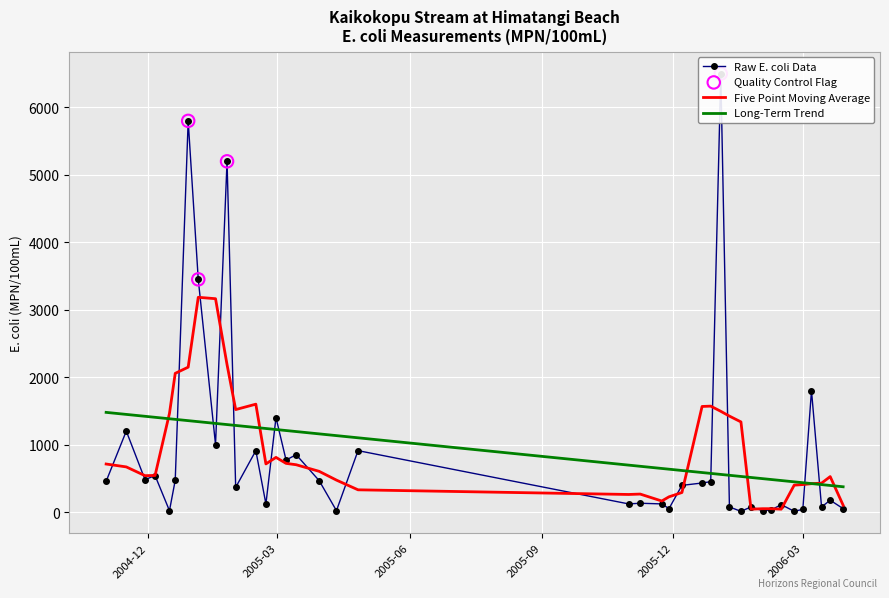

What is the change in value from 2005-01-17 to 2006-02-23?

-990